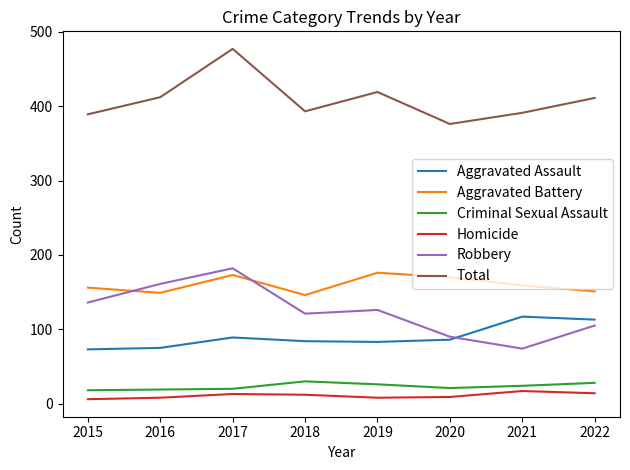

What is the sum of all Total values?

3268